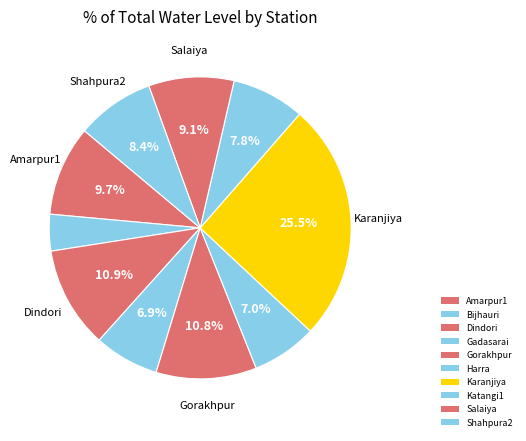

Count the number of slices in the pie.

10